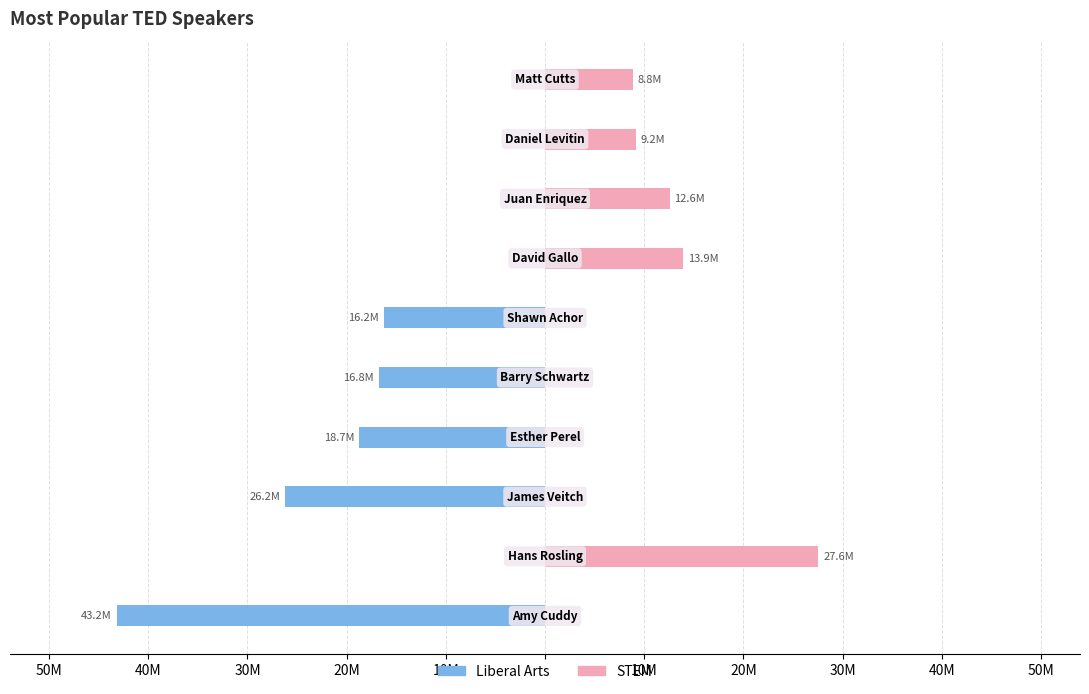

How many data points does each series have?

10